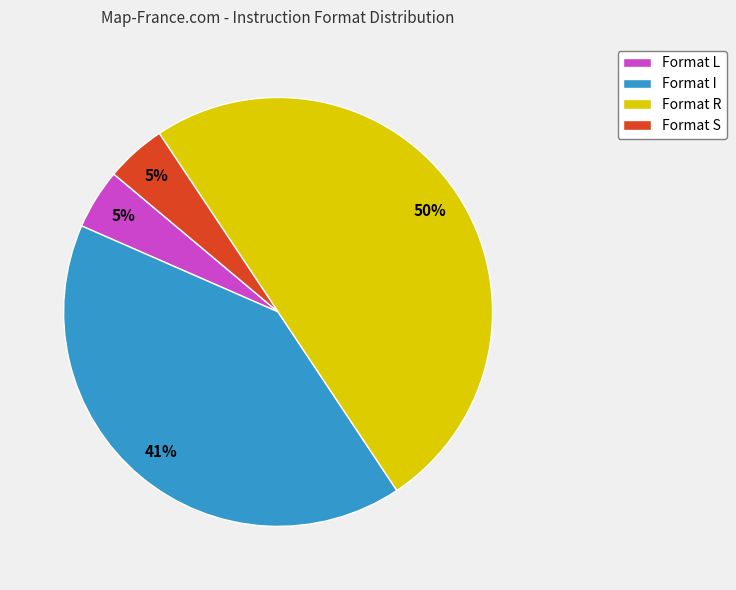

To the nearest percent, what percentage of the pie is Format I?

41%